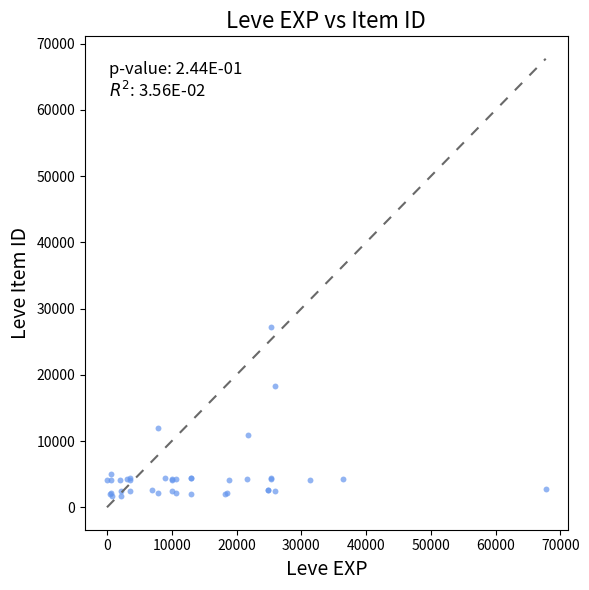

What Y value in the scatter plot is closest to 14448?

12018